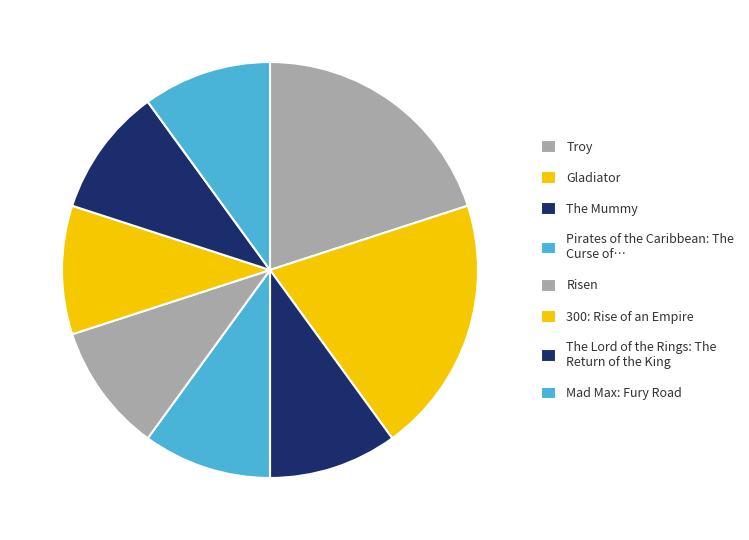

To the nearest percent, what portion does 300: Rise of an Empire represent?

10%